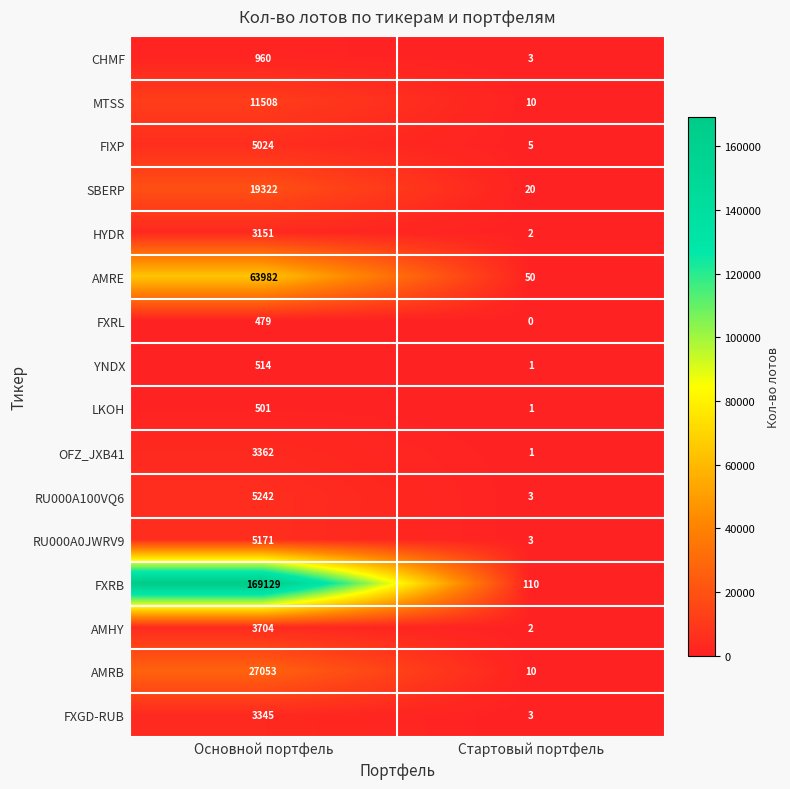

What value does the FIXP series have at Основной портфель, to the nearest 100?

5000